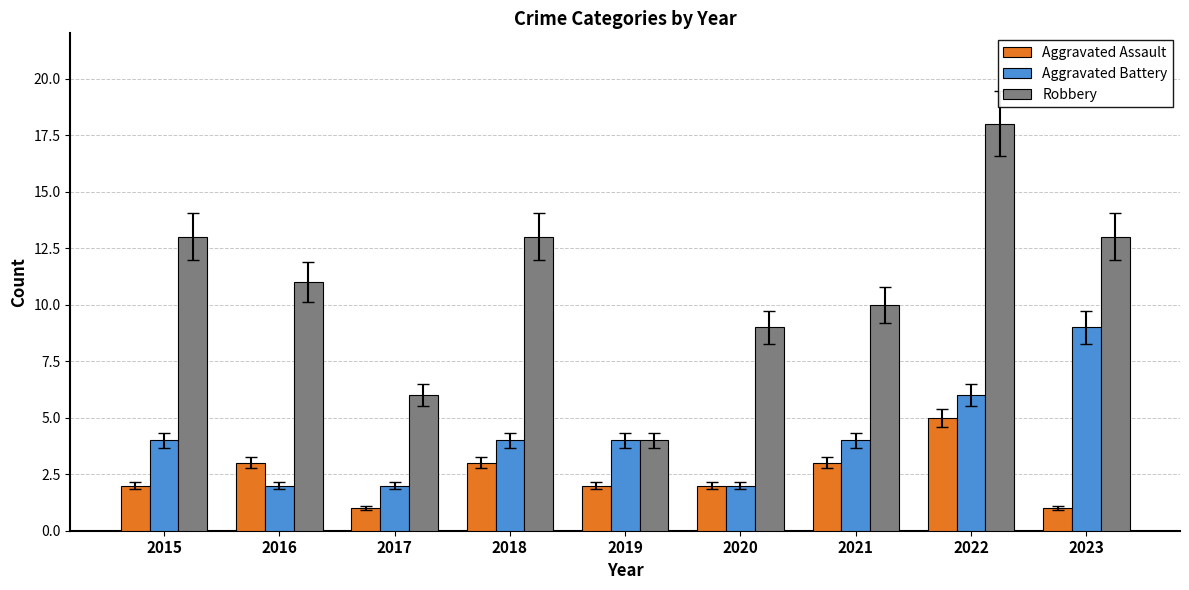

What is the sum of all Aggravated Assault values?

22